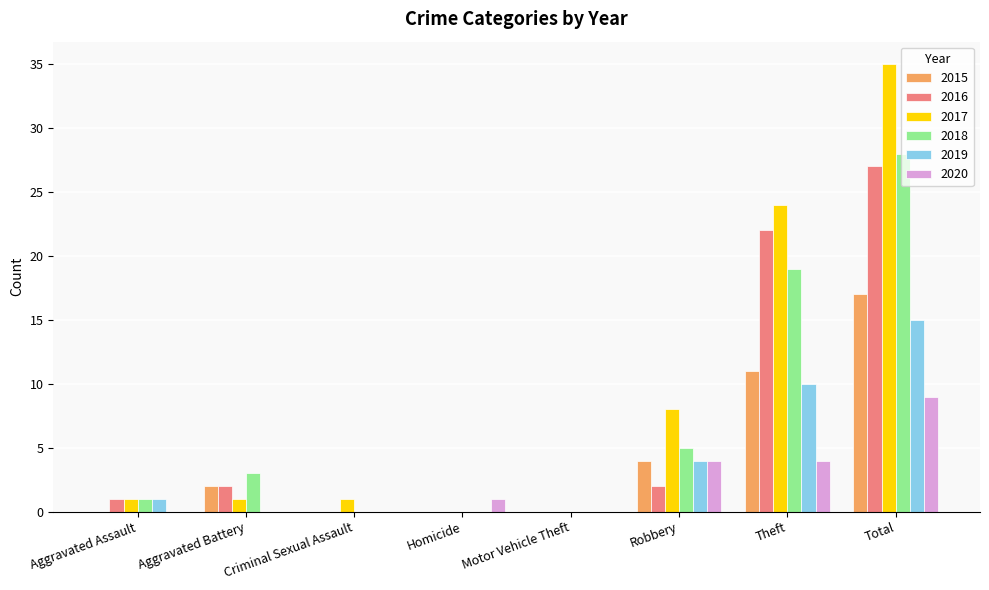

Is it true that 2018 equals 28 at Total?

True